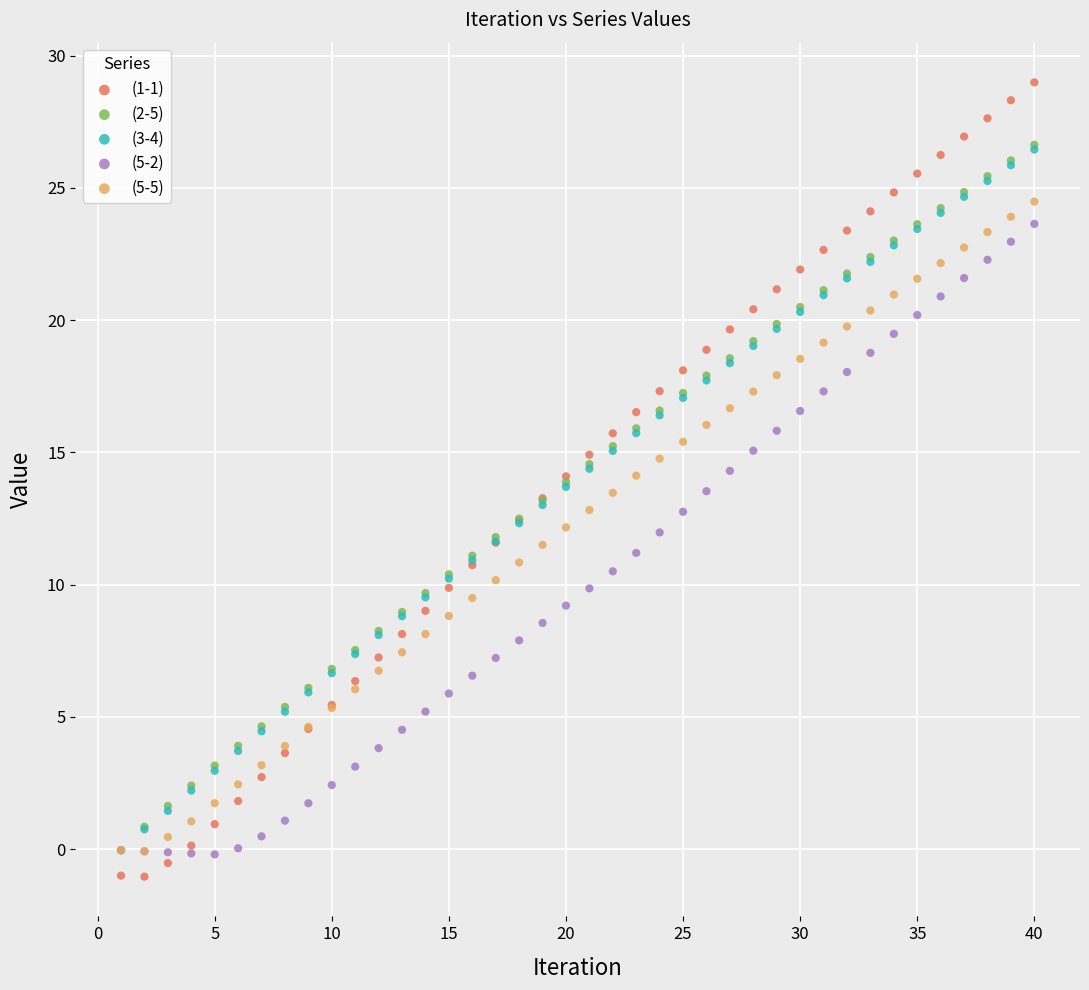

What are all the series names shown in the legend?

(1-1), (2-5), (3-4), (5-2), (5-5)